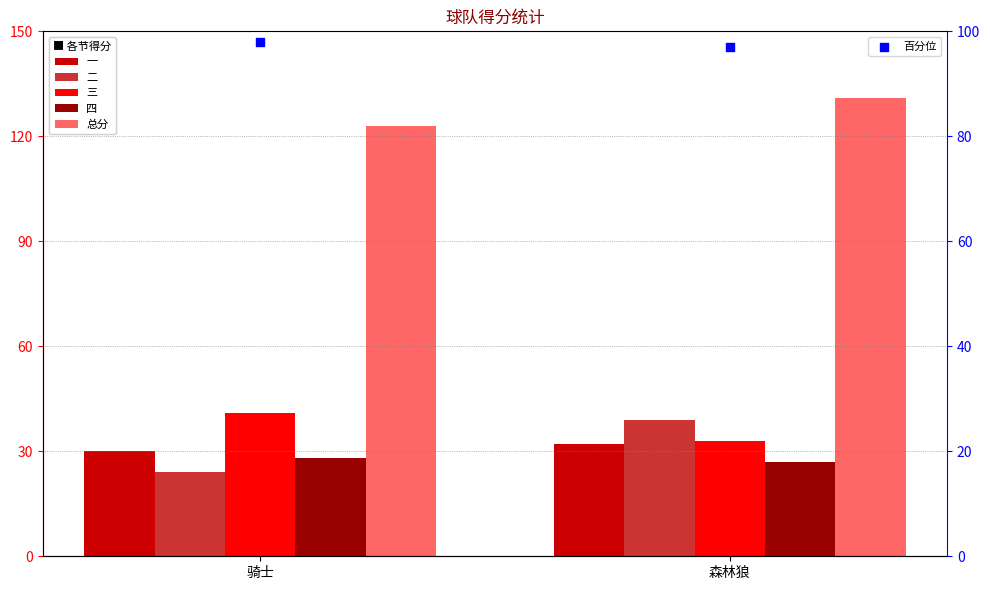

Which series has the largest total across all categories?

总分